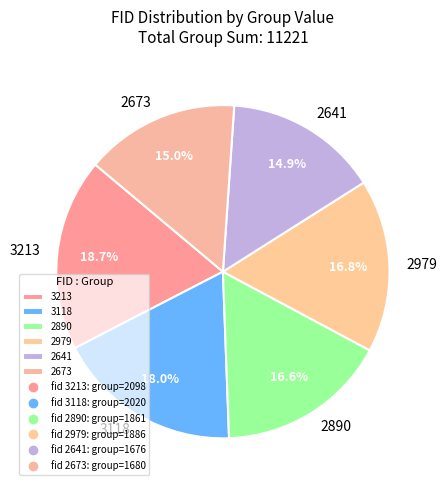

To the nearest percent, what is the combined percentage of 2890 and 3213?

35%